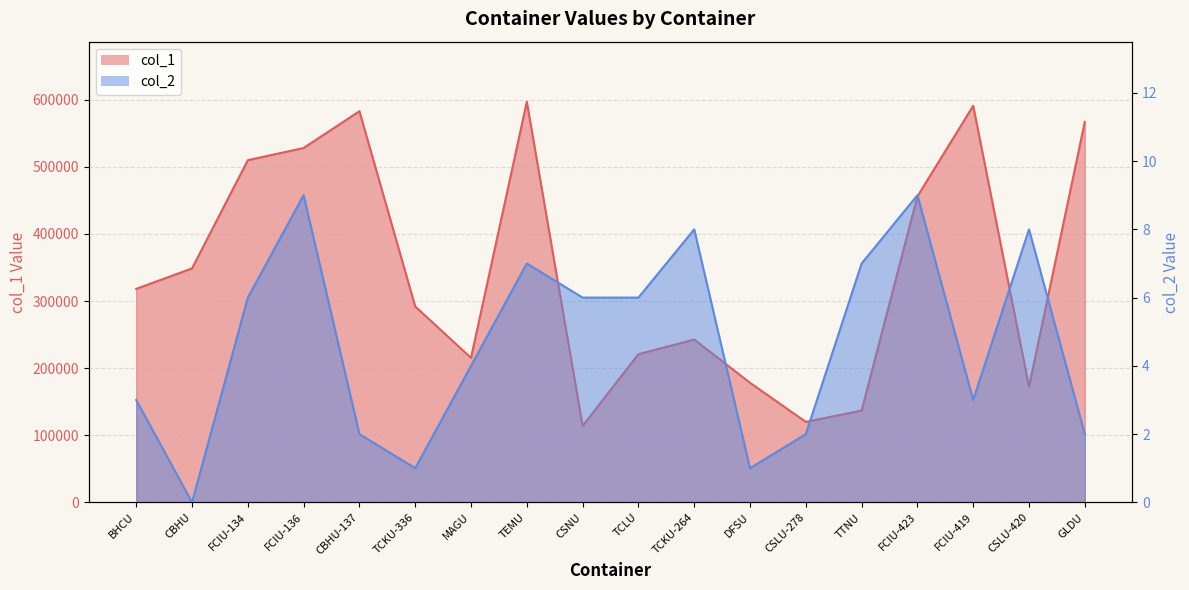

At which label does col_2 reach its peak?

FCIU-136